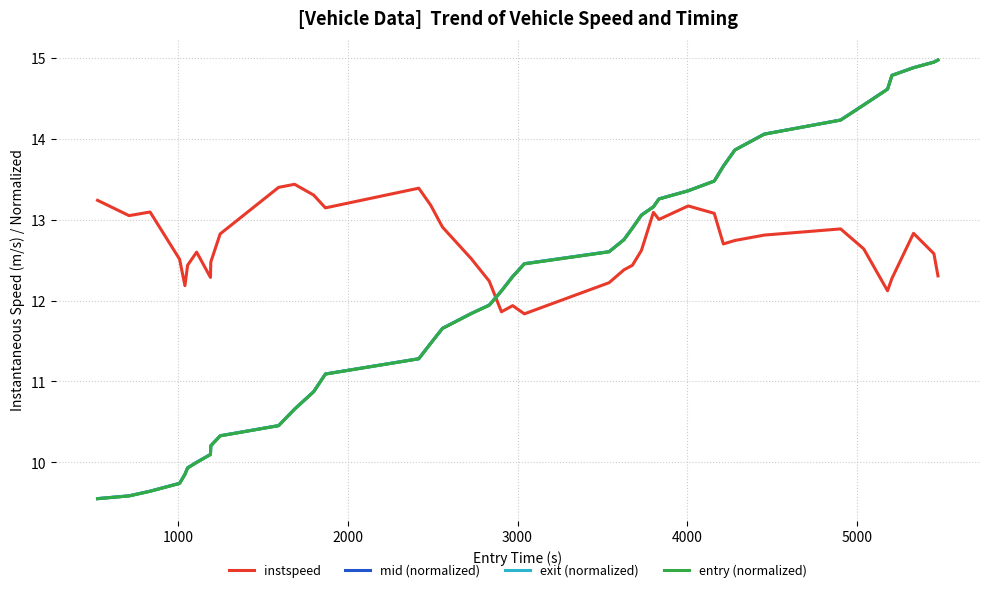

How many series are shown in this chart?

4